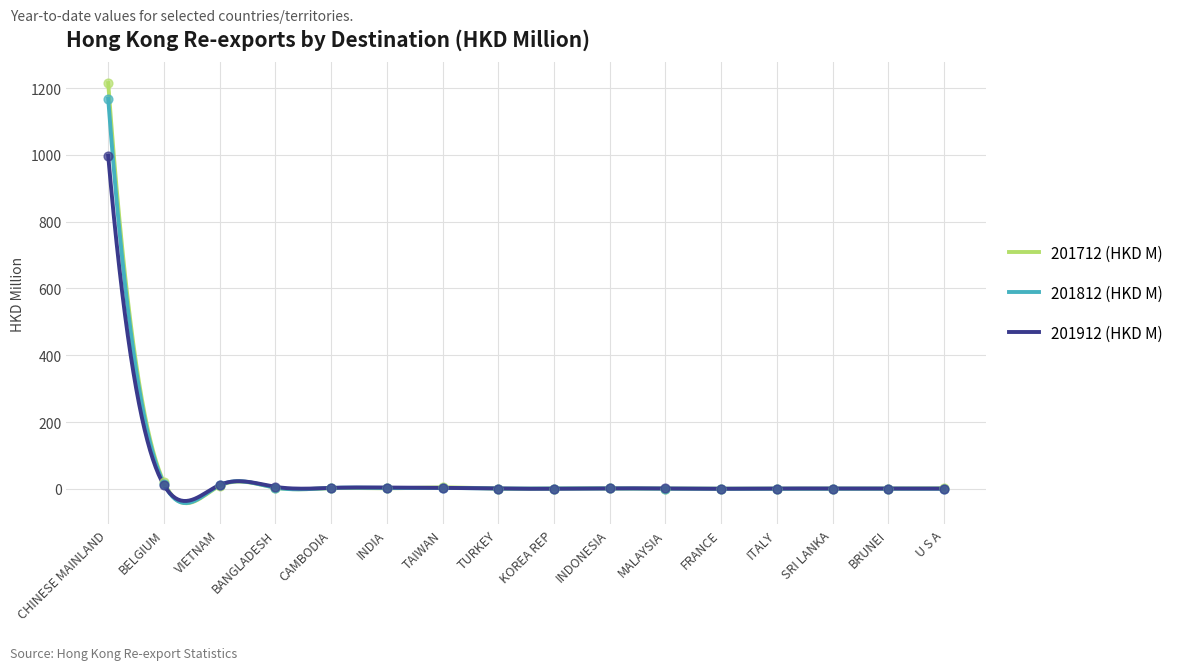

Is the value of 201812 (HKD M) at INDIA greater than the value of 201912 (HKD M) at BELGIUM?

No